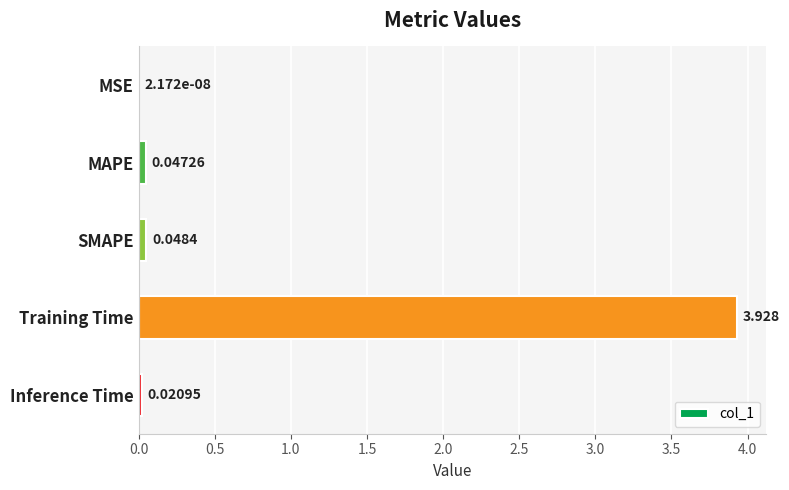

Between MAPE and Inference Time, which is larger?

MAPE